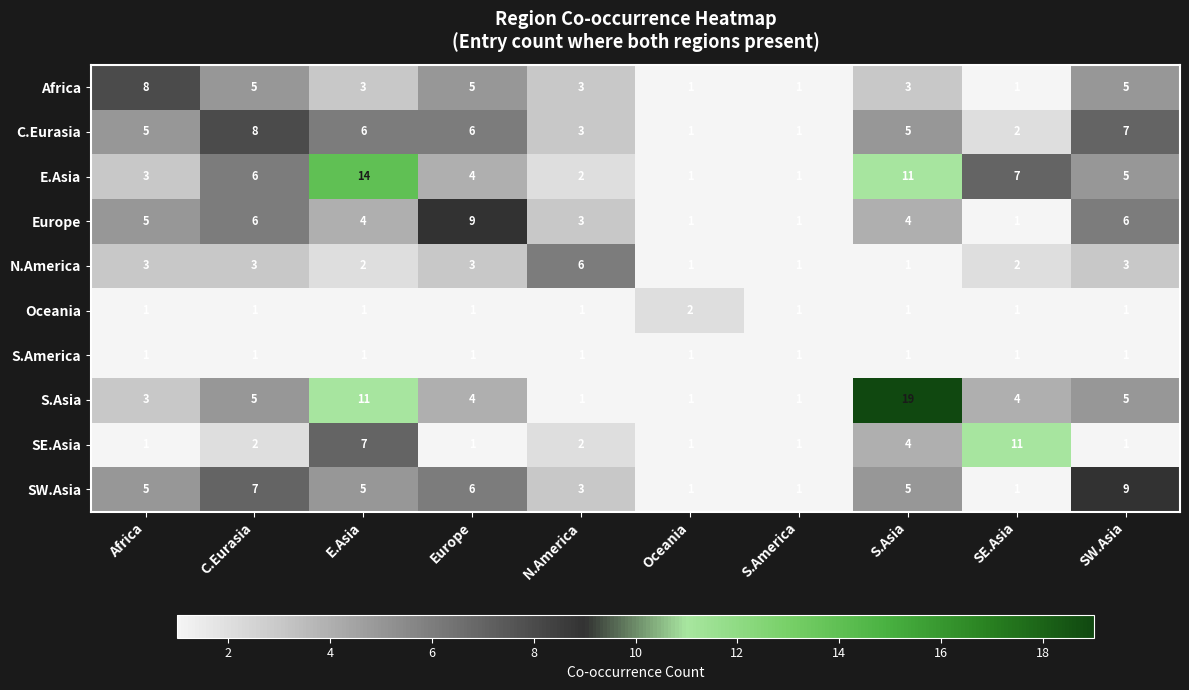

Where is SE.Asia nearest to the value 6?

E.Asia